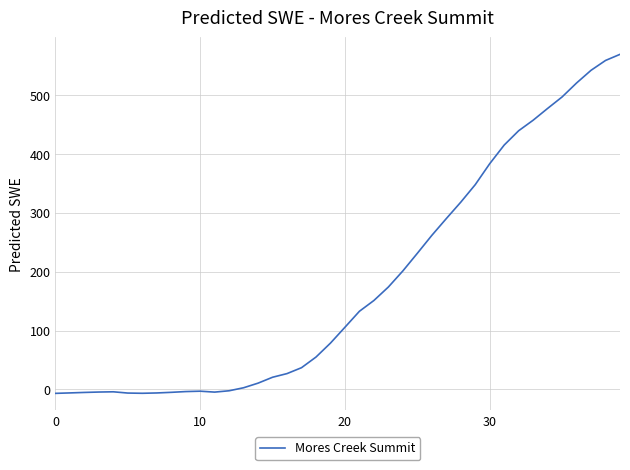

How many values are below 105?

20